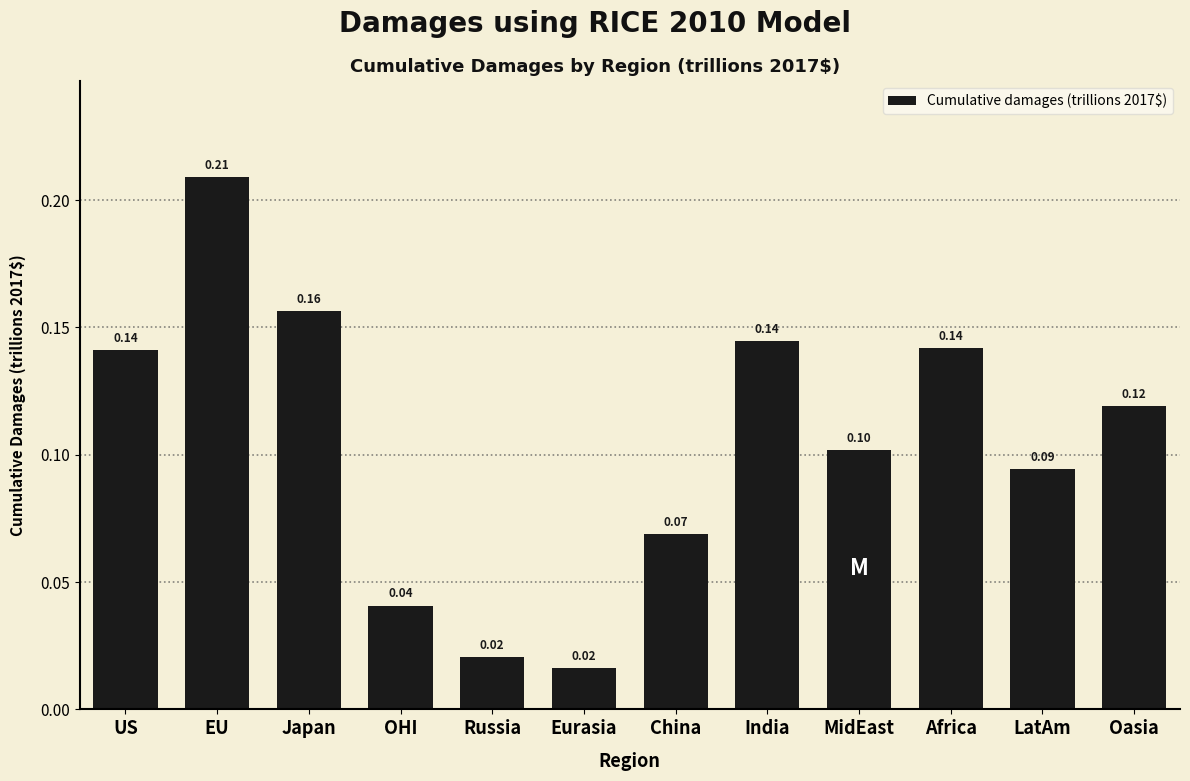

What is the label of the 3rd bar from the left?

Japan